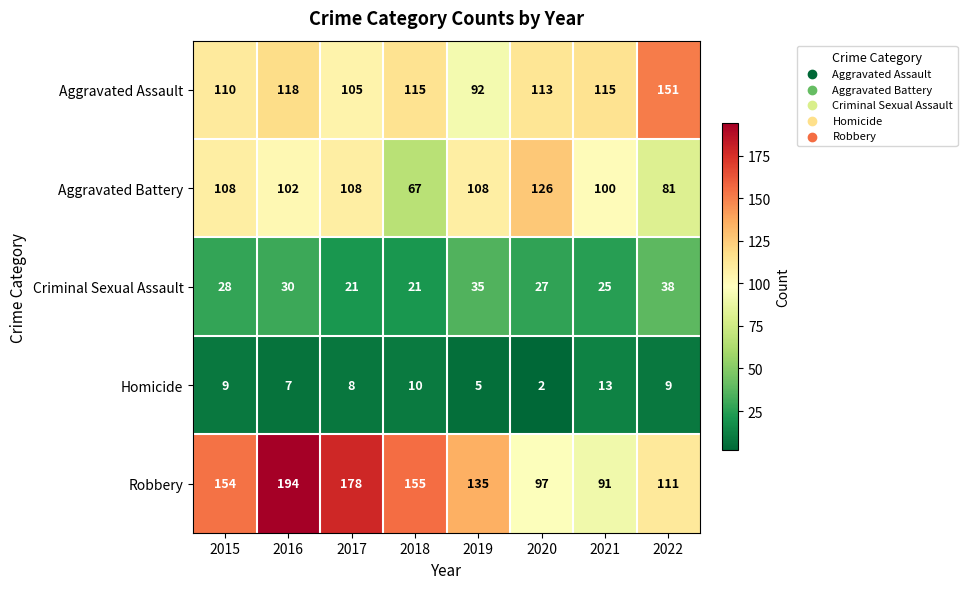

What is the difference between the Criminal Sexual Assault values at 2016 and 2022?

8